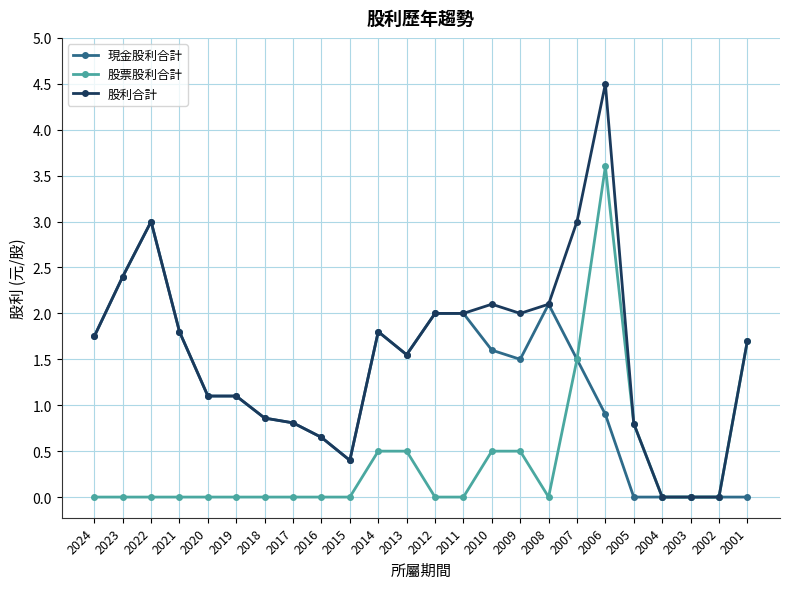

At which category does 股利合計 reach its first local peak?

2022